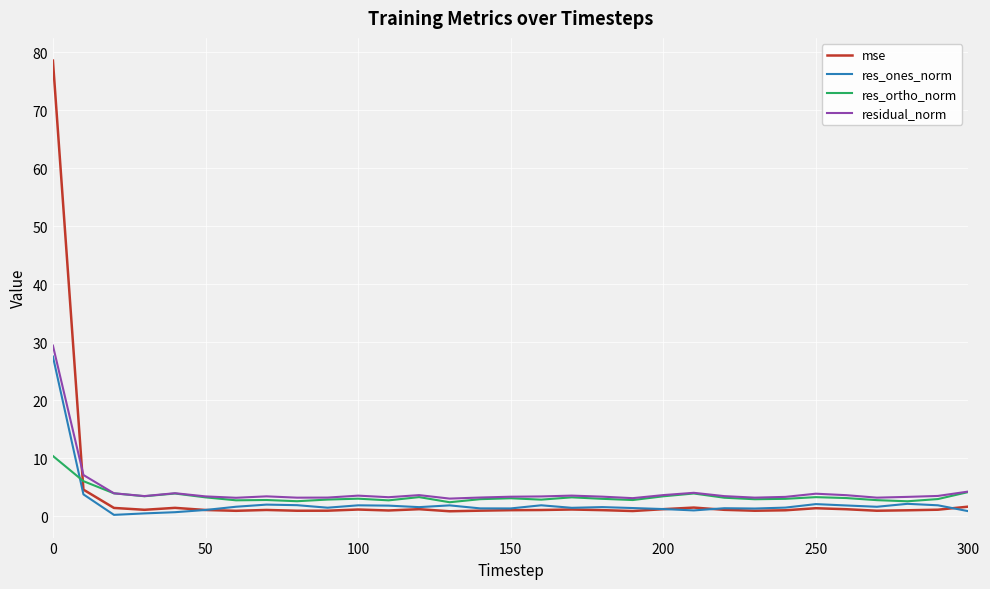

How many intersections are there between mse and residual_norm?

1